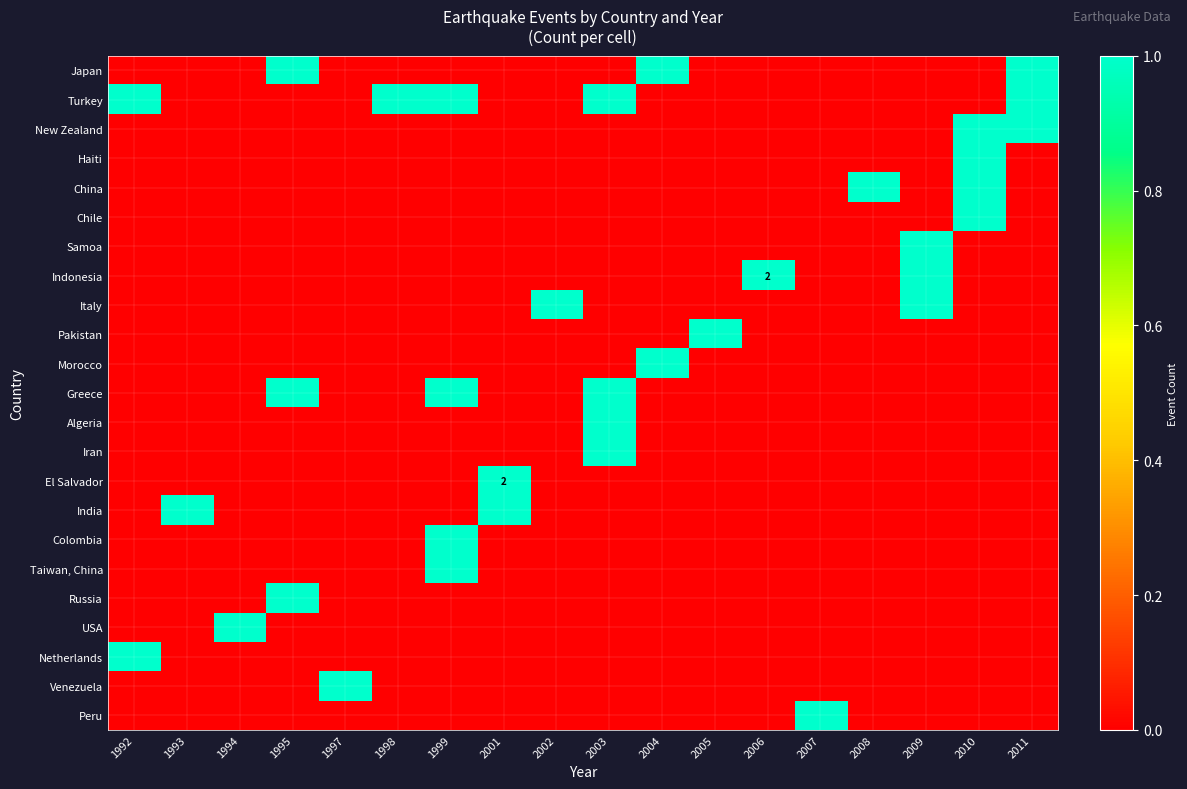

Which label corresponds to the largest value in the chart?

2006